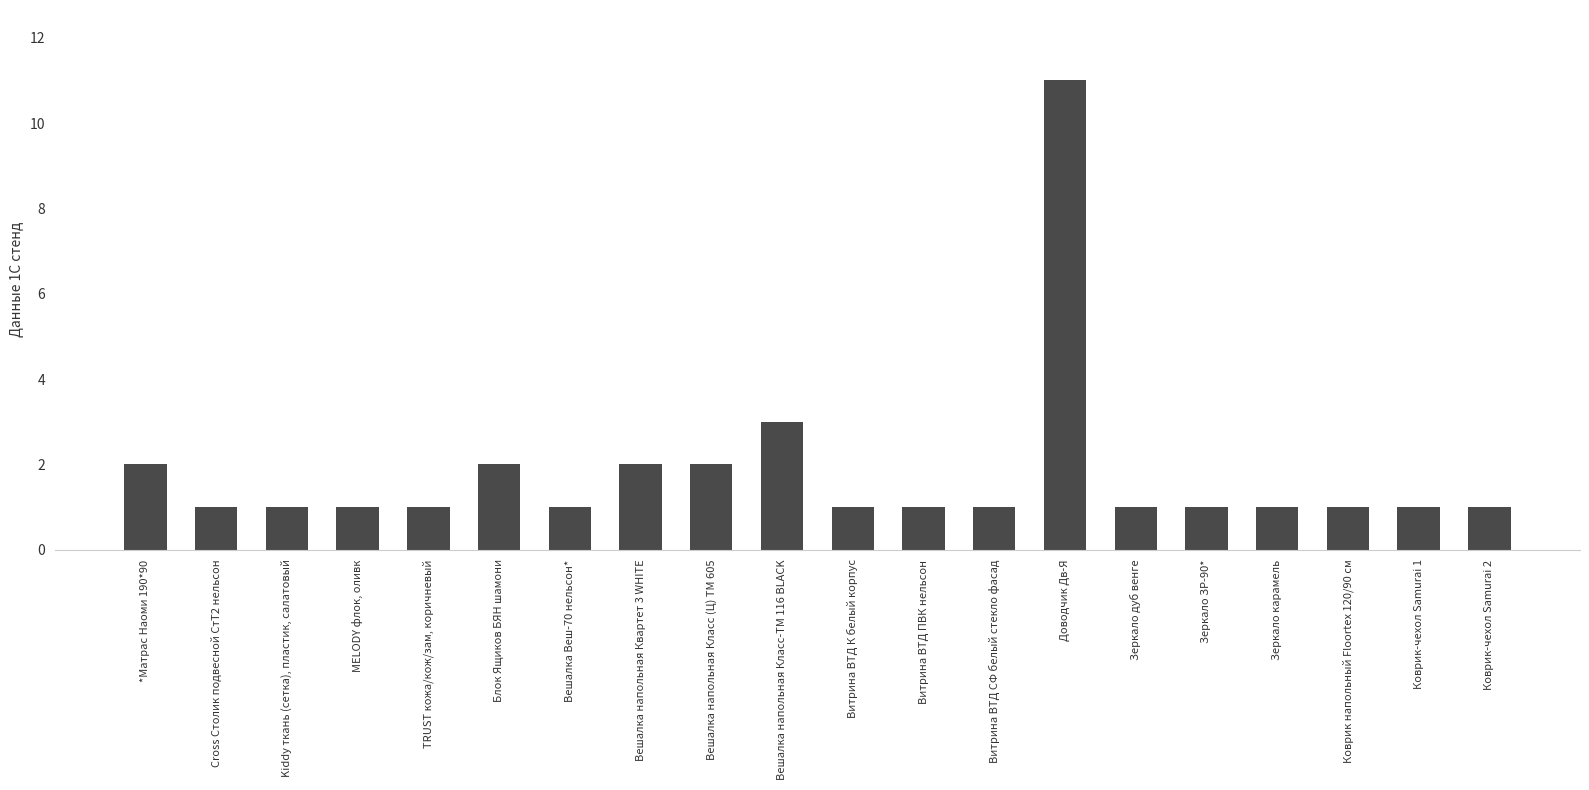

Which has a higher value, Зеркало ЗР-90* or *Матрас Наоми 190*90?

*Матрас Наоми 190*90